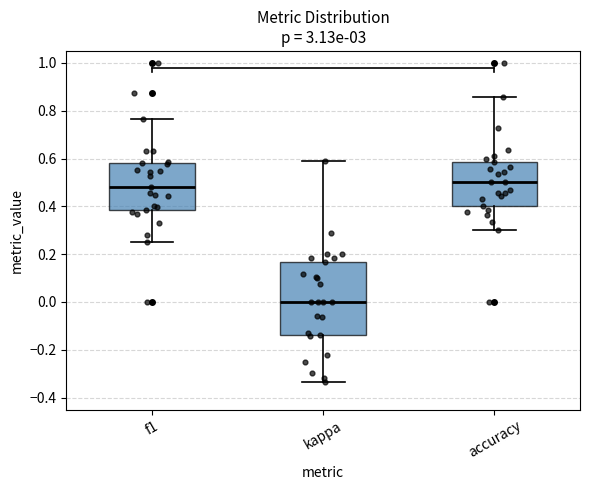

Reading left to right, read every box against the y-axis: the position of its median line, the range the box covers, and the ends of its whiskers. The values are not printed on the chart, so give them approximately, as read against the axis.

f1: median 0.48, box 0.38 to 0.58, whiskers 0.26 to 0.76
kappa: median 0.00, box -0.14 to 0.16, whiskers -0.34 to 0.58
accuracy: median 0.50, box 0.40 to 0.58, whiskers 0.30 to 0.86